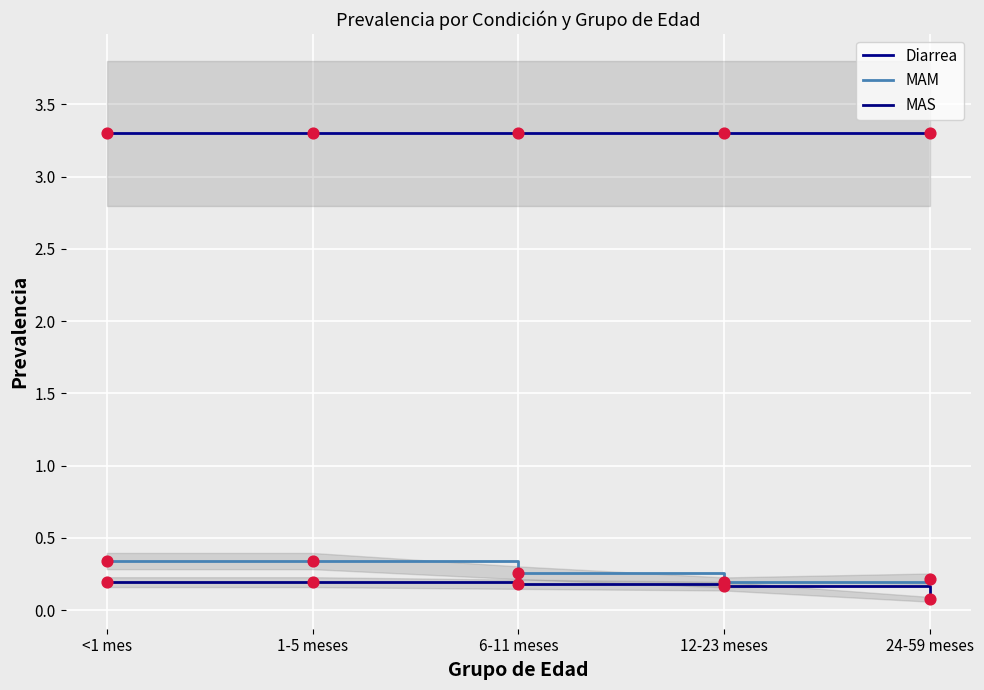

At which category is the sum across all series the highest?

<1 mes